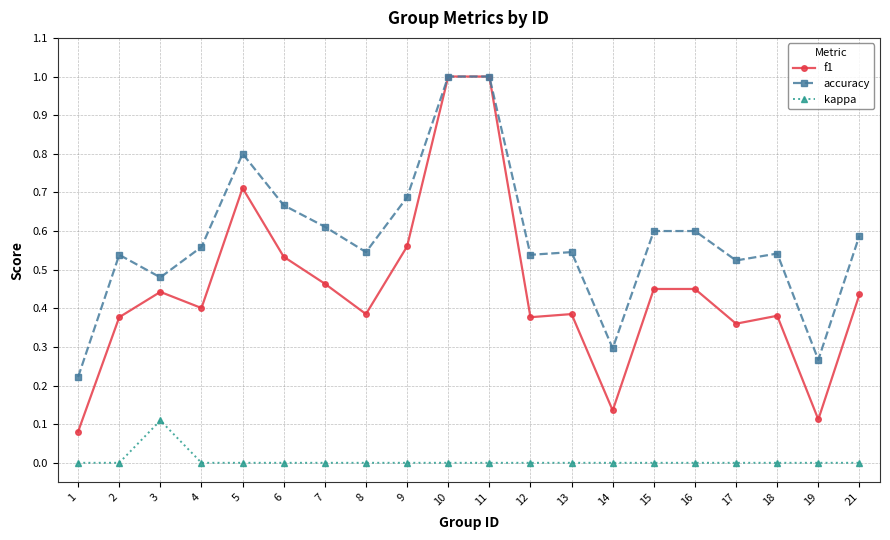

Is the value of f1 at 15 greater than the value of accuracy at 18?

No